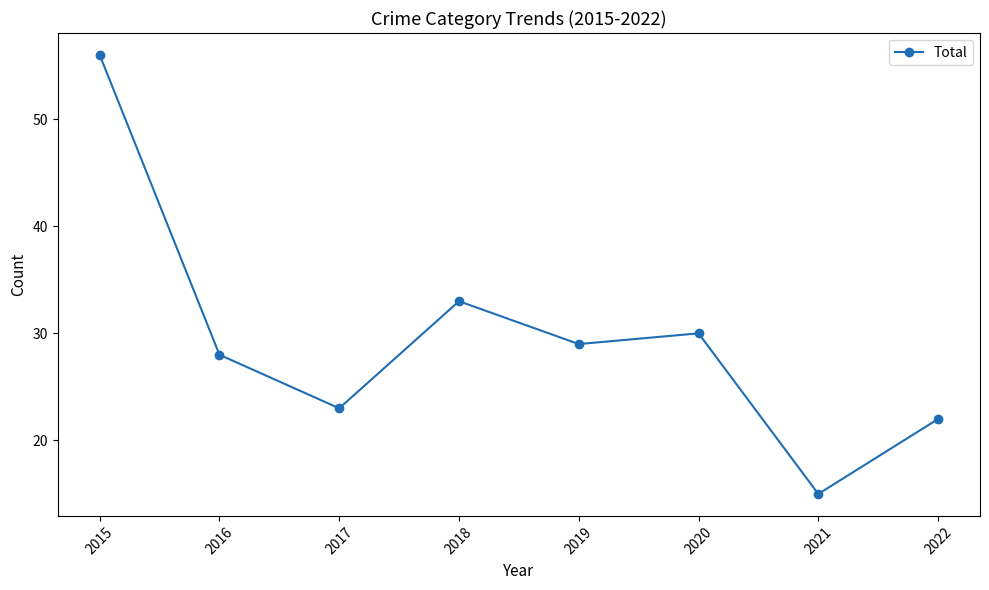

True or false: the data has more than 0 interior local peaks.

True